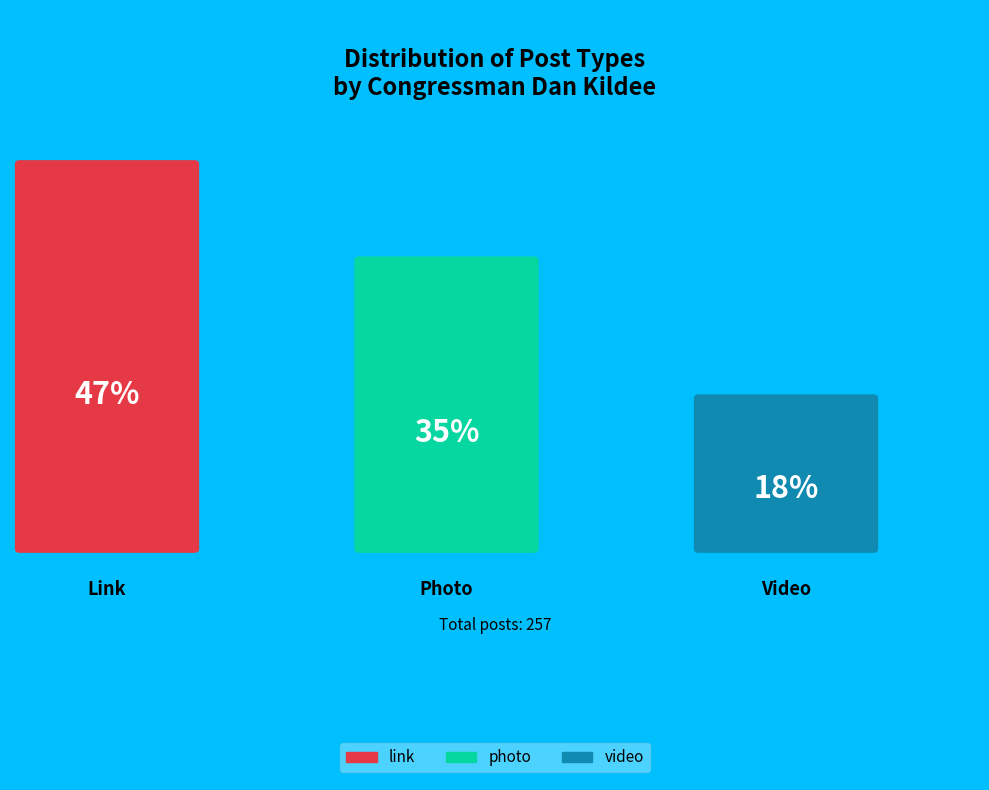

Combined, what portion of the pie is link and photo?

81.7%